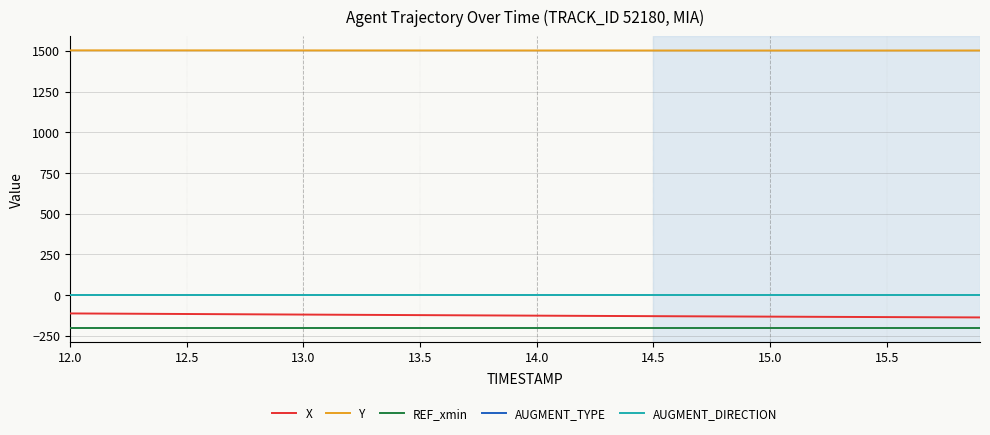

Does the chart display data point markers on the line(s)?

No